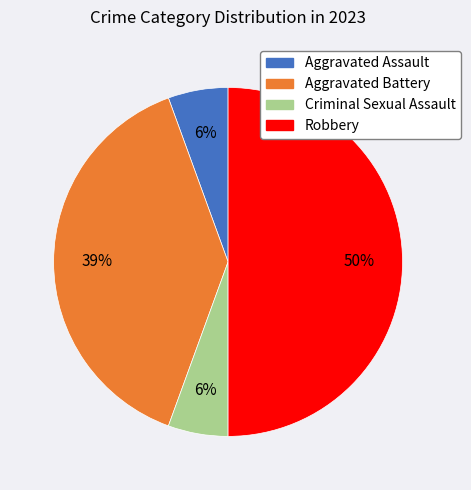

True or false: Criminal Sexual Assault accounts for 1% of the total.

False